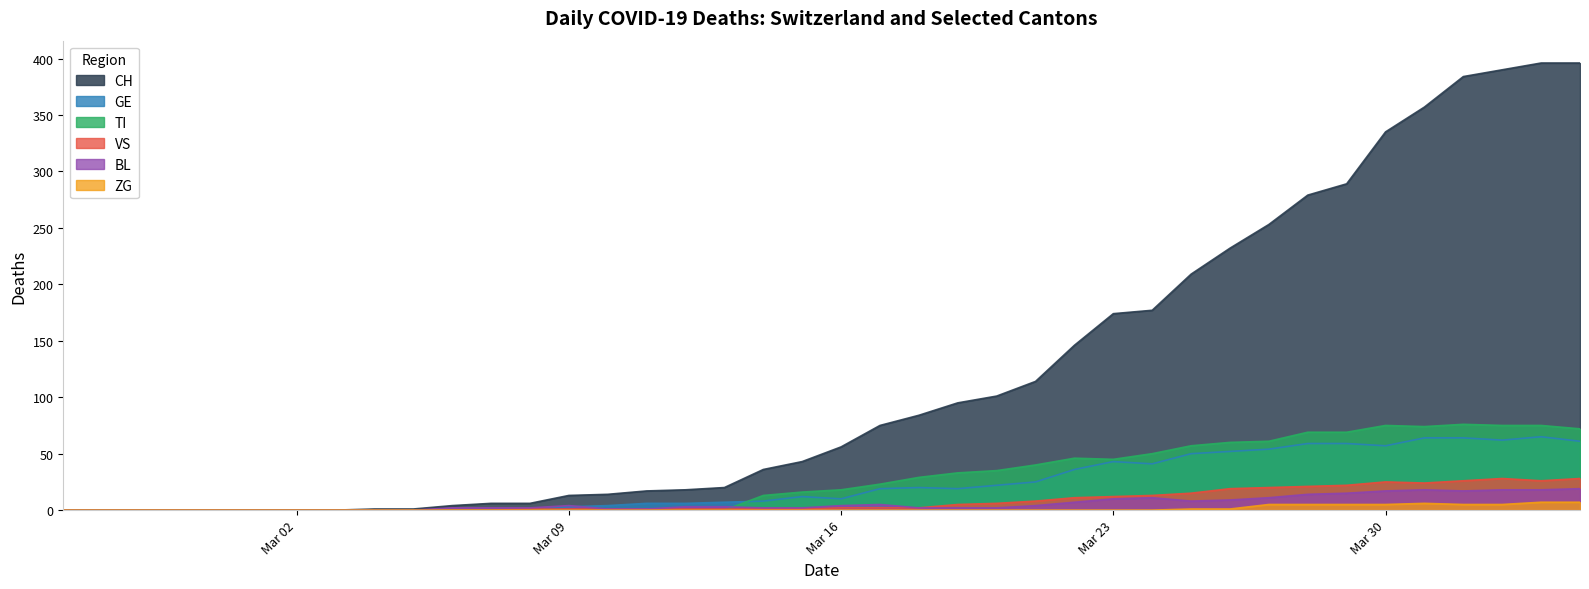

What are all the series names shown in the legend?

CH, GE, TI, VS, BL, ZG